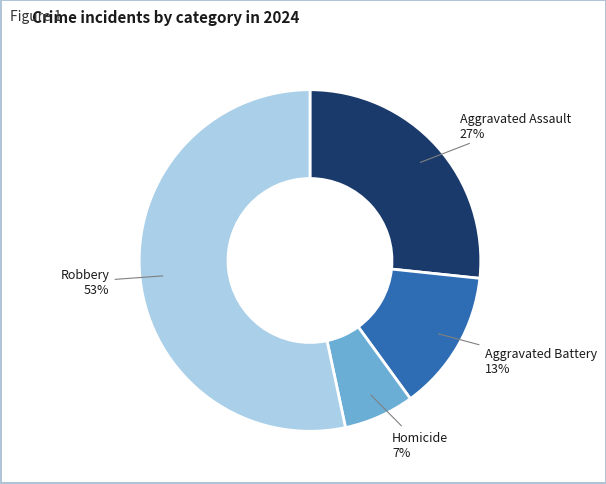

Between Aggravated Battery and Homicide, which is larger?

Aggravated Battery